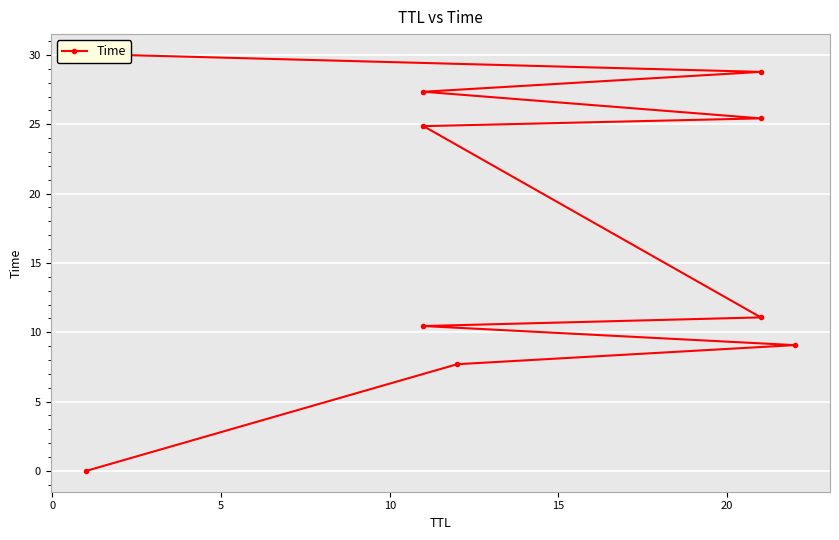

The value at 0 is 13.7. True or false?

False